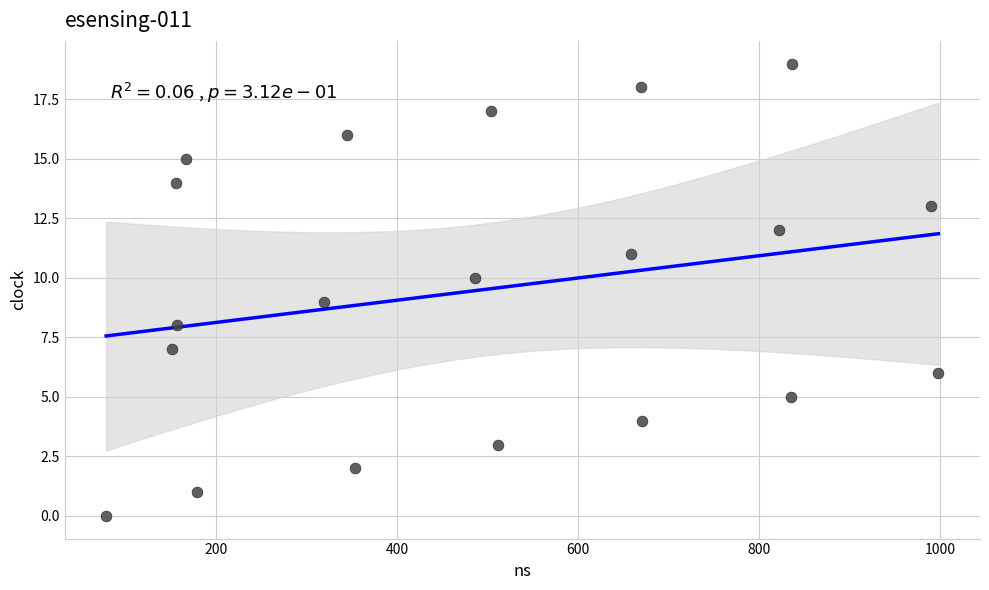

What is the range of Y values (max minus min)?

19